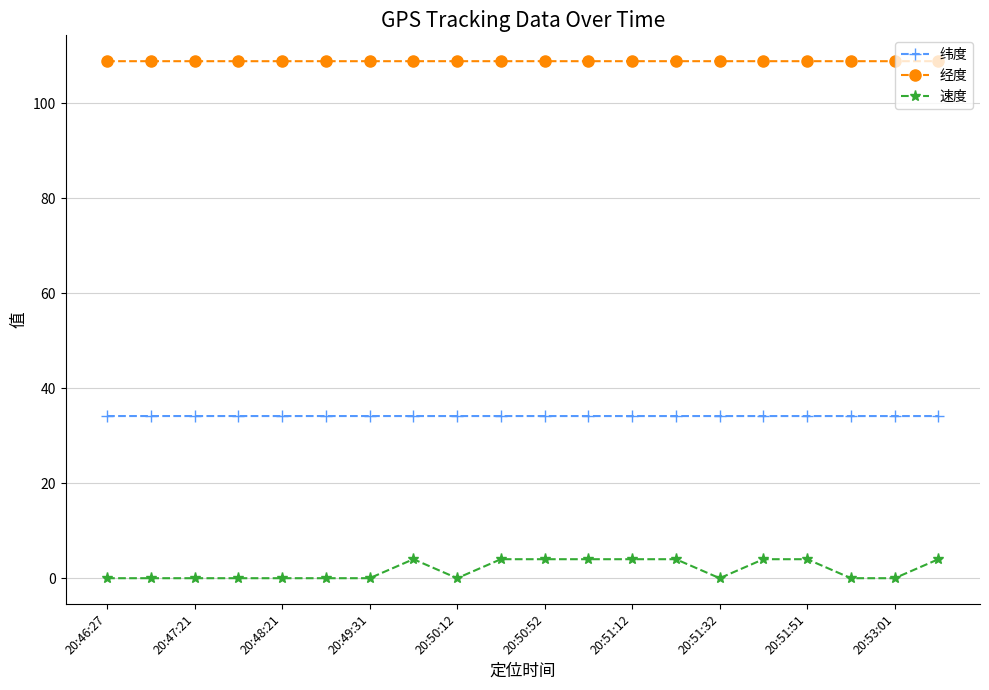

What is the maximum value for 速度?

4.0